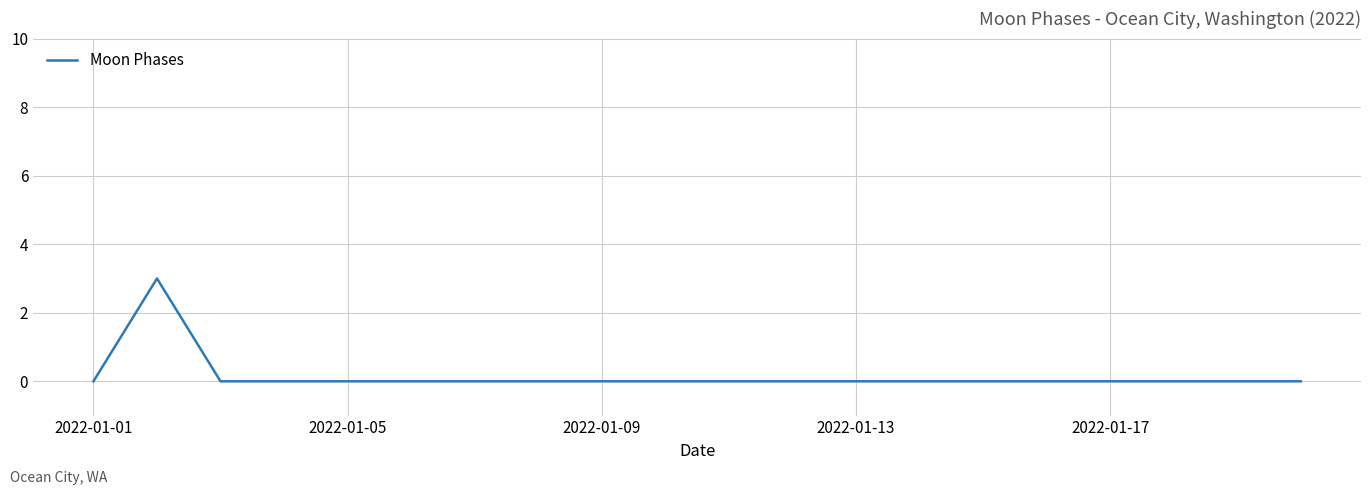

What is the difference between the maximum and minimum values?

3